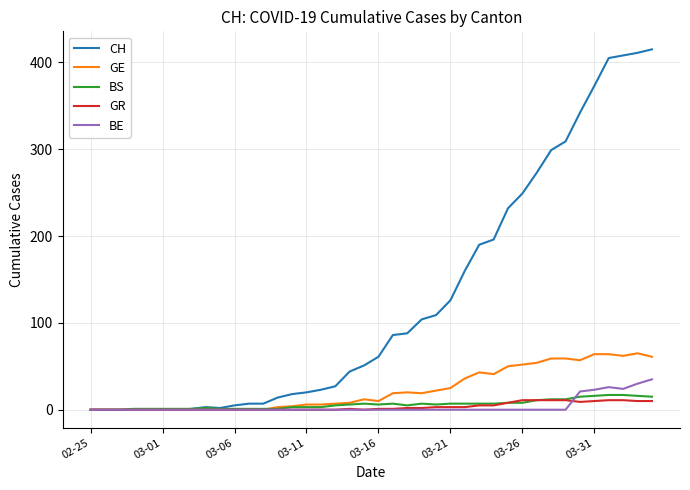

What is the maximum value for GE?

65